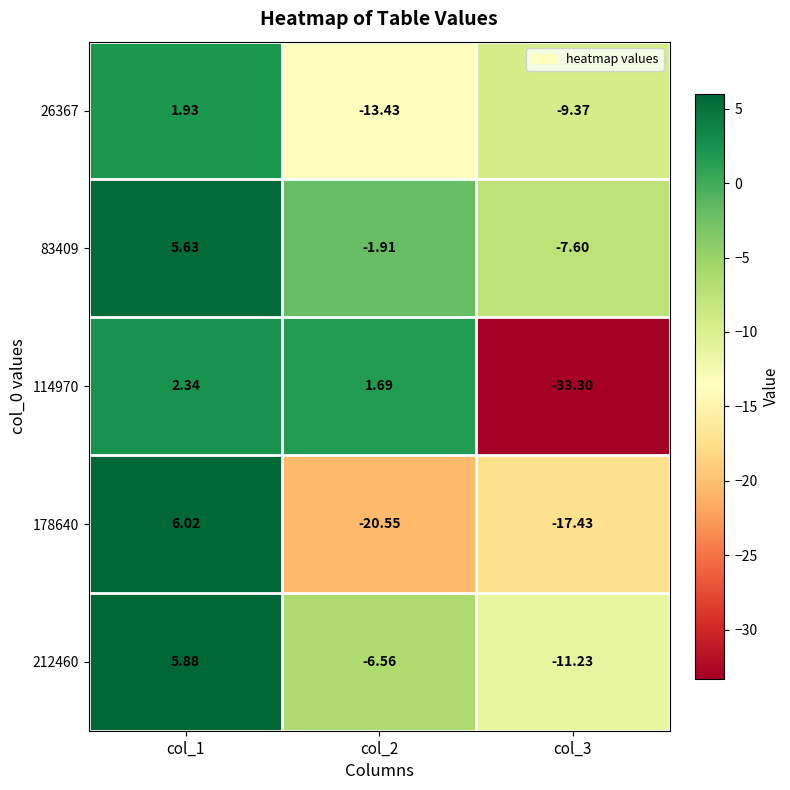

List the series in order of their peak value, highest first.

178640, 212460, 83409, 114970, 26367